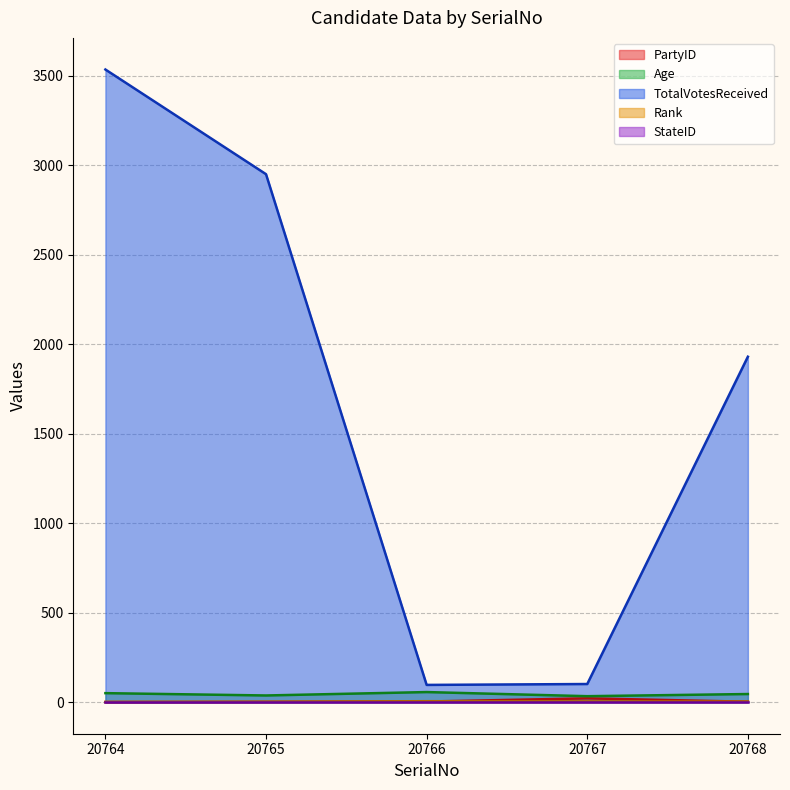

Where does the Rank series first go above 3?

20766